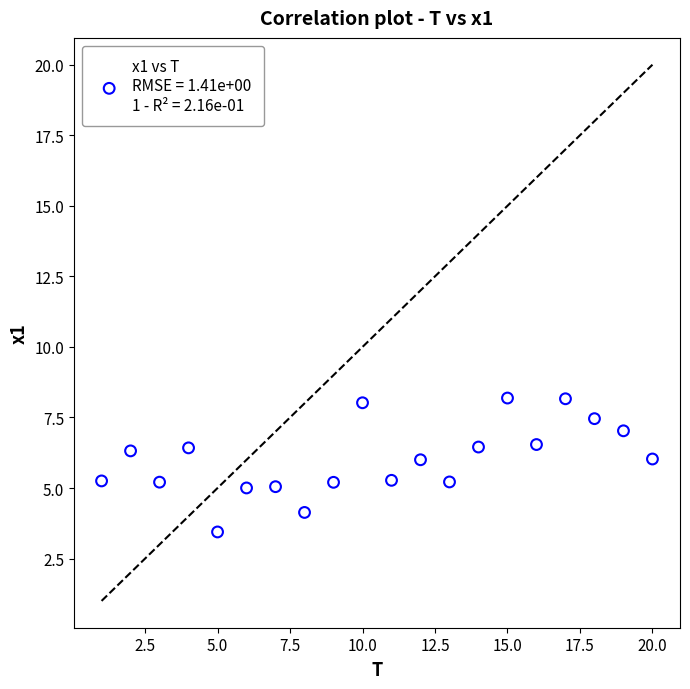

What is the range of Y values (max minus min)?

4.7